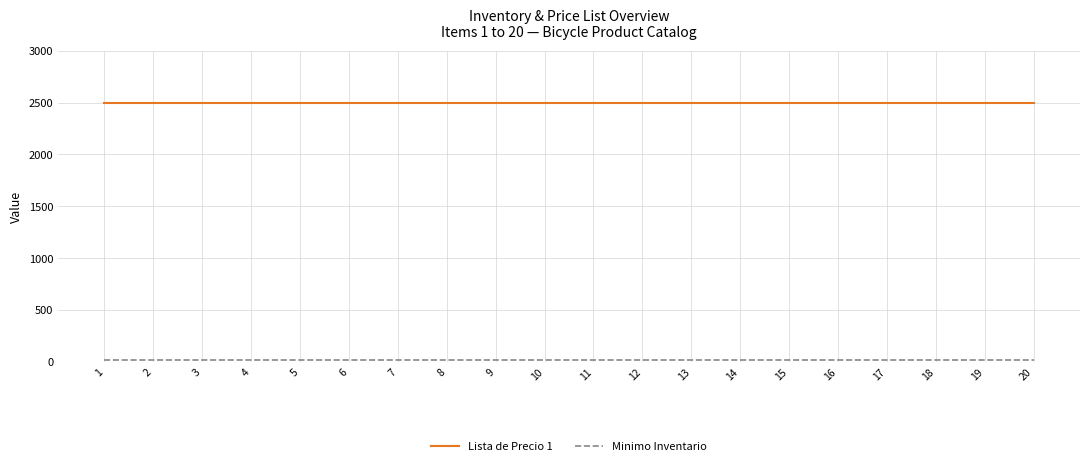

What is the maximum value shown in the chart?

2500